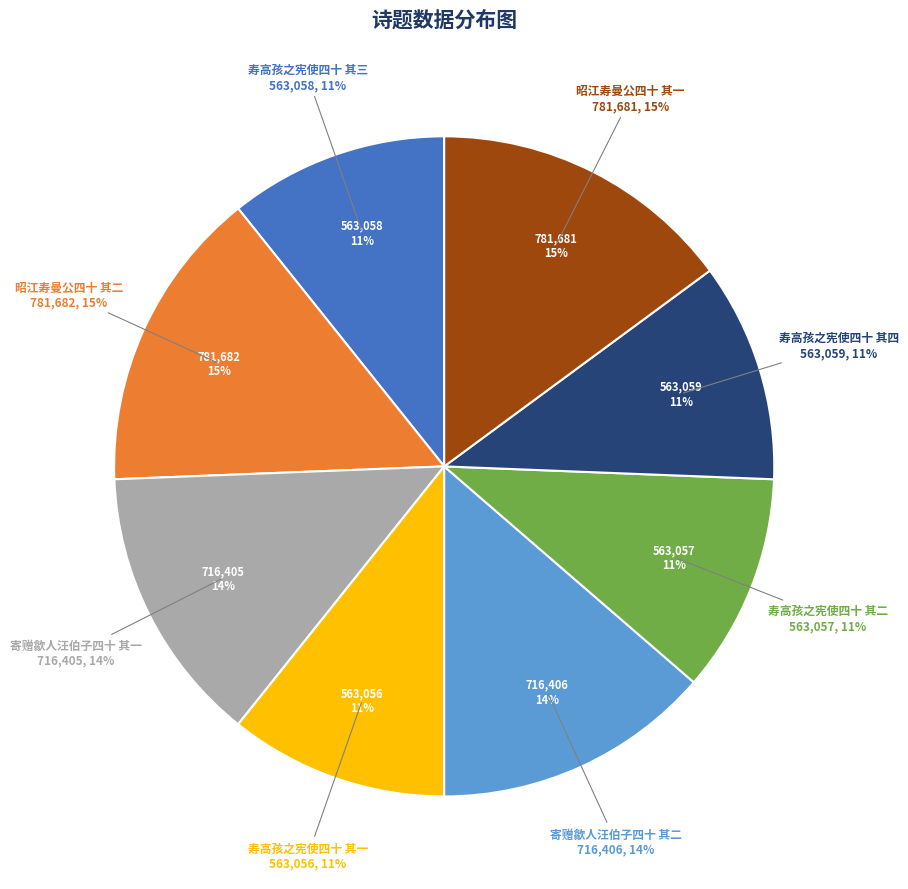

What percentage is NOT represented by 寄赠歙人汪伯子四十 其二?

86.4%